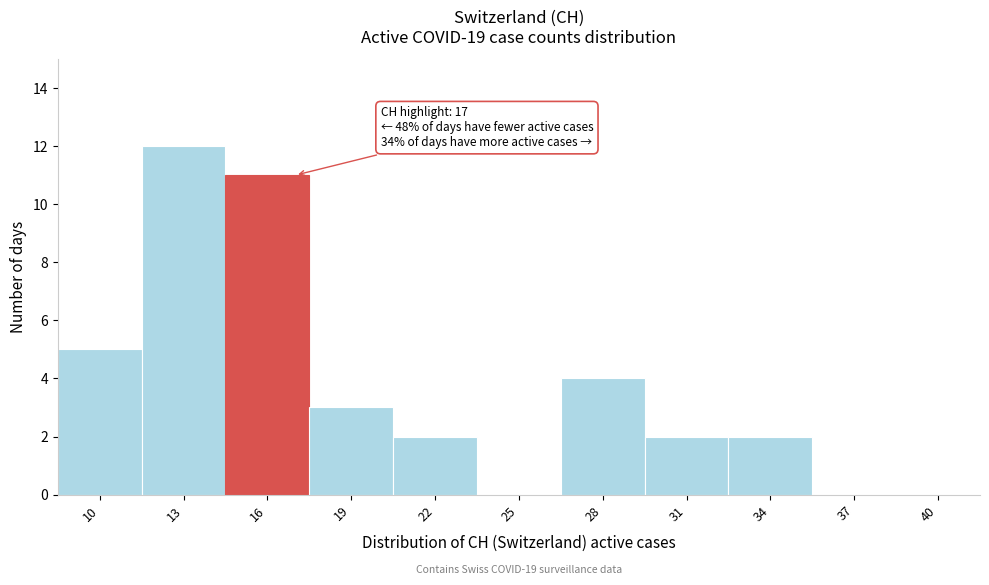

Reading right to left, list all the values displayed in this chart.

40=0	37=0	34=2	31=2	28=4	25=0	22=2	19=3	16=11	13=12	10=5